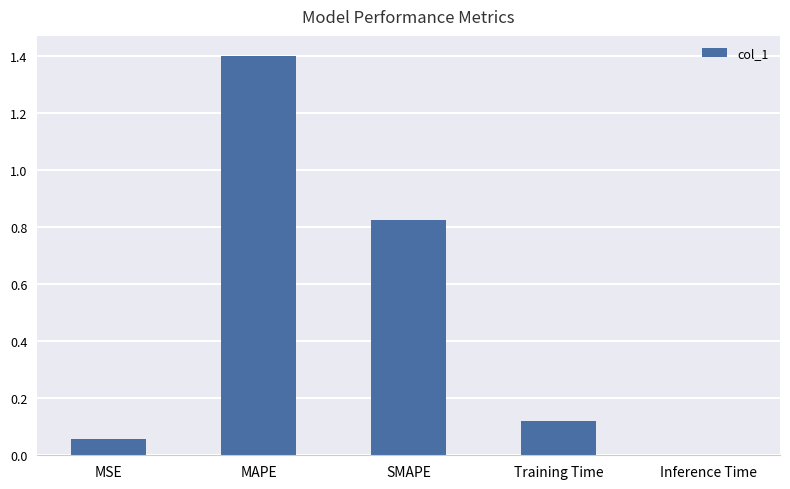

What is the maximum value shown in the chart?

1.4